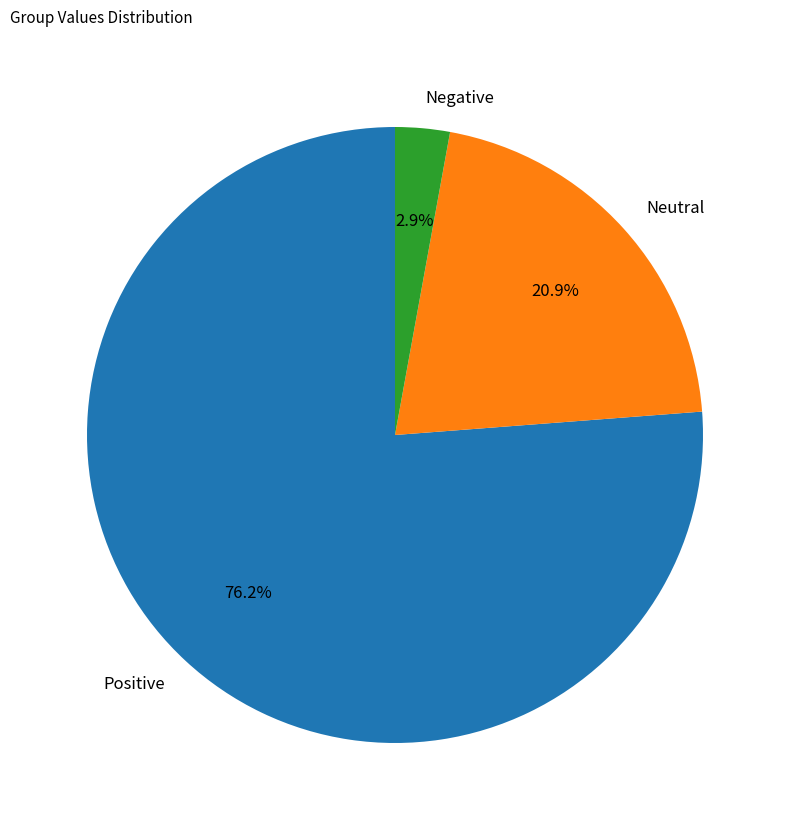

Count the number of slices in the pie.

3